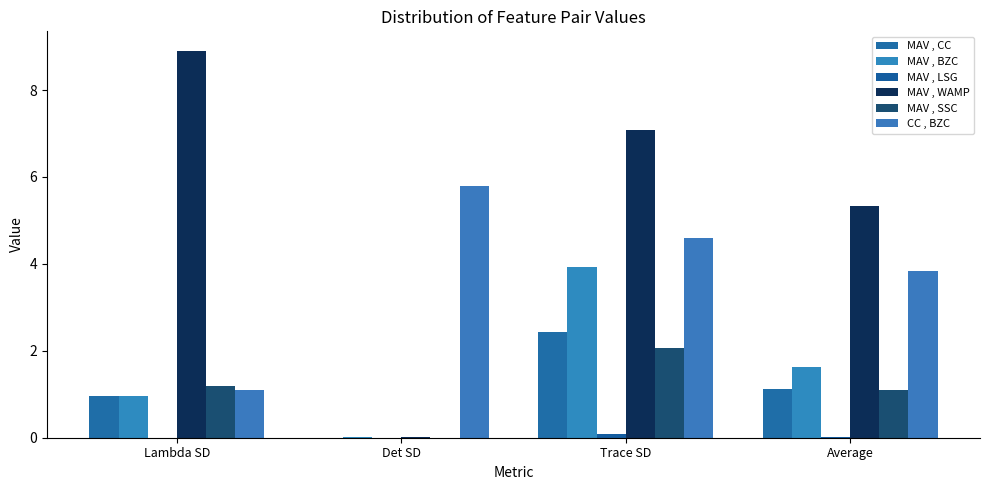

What is the total value across all series at Det SD?

5.8